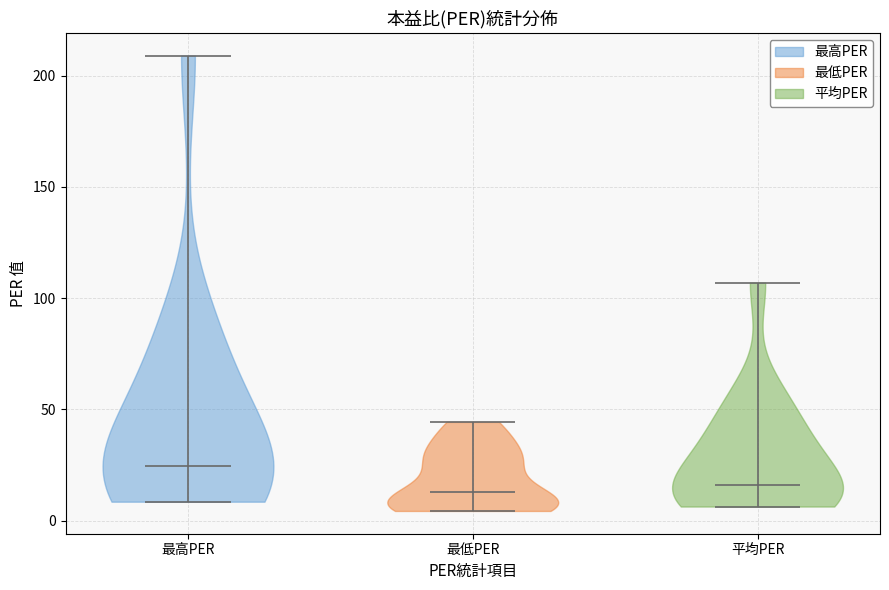

Where does the median line of the violin for 最高PER sit on the y-axis? The values are not printed on the chart, so give them approximately, as read against the axis.

25